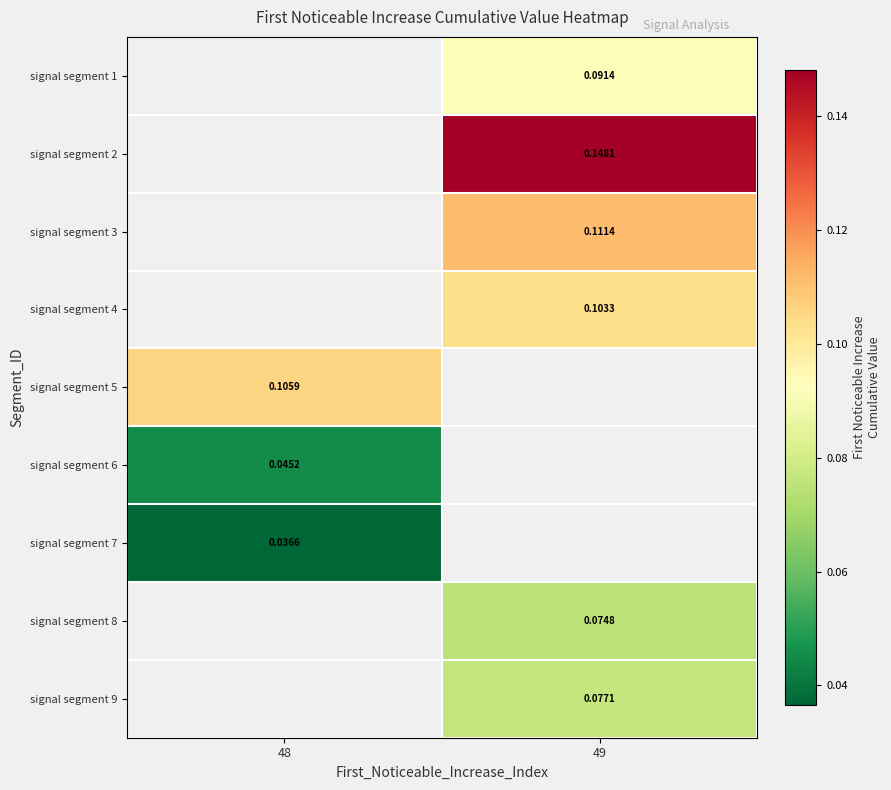

What is the difference between the highest and lowest values at 49?

0.1